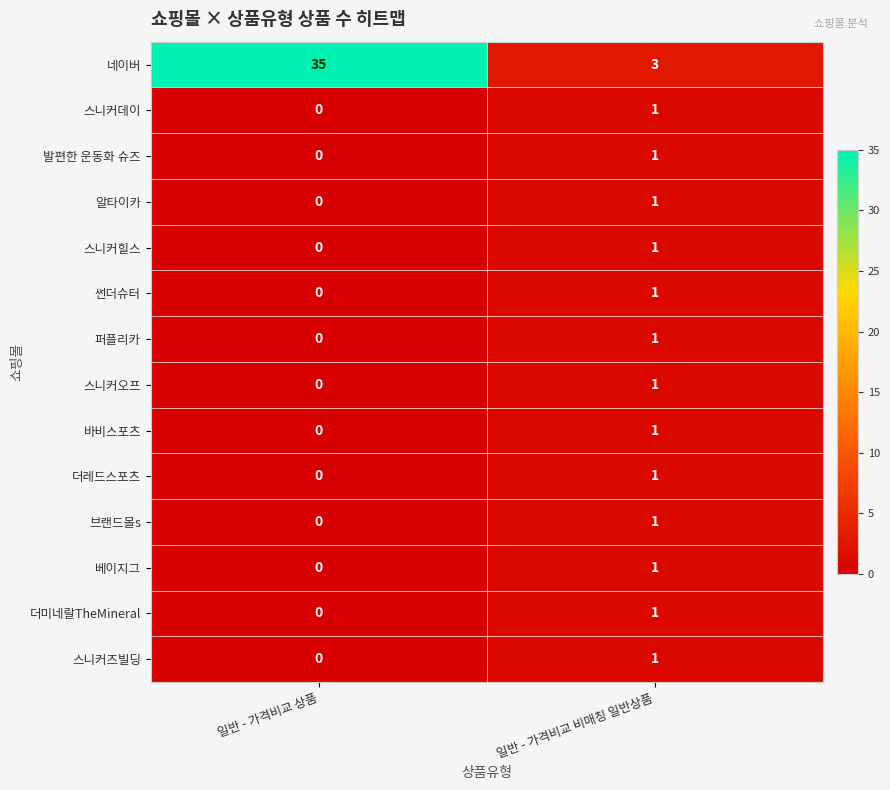

At which label is 퍼플리카 closest to 0?

일반 - 가격비교 상품